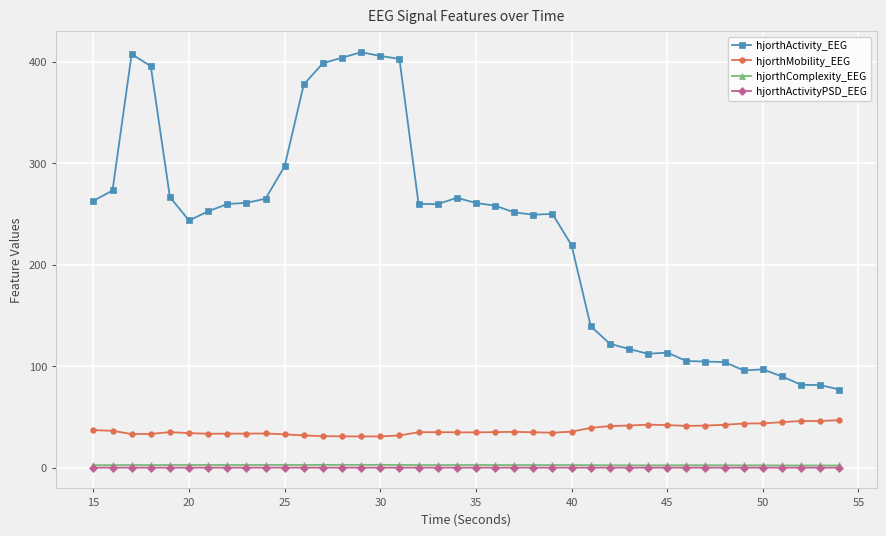

What is the value of the hjorthActivity_EEG point at the 16th from the left?

405.7